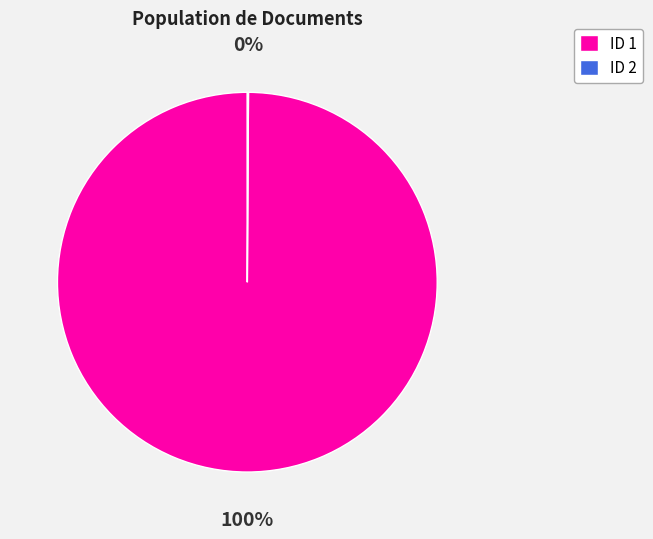

Which category accounts for the majority?

ID 1